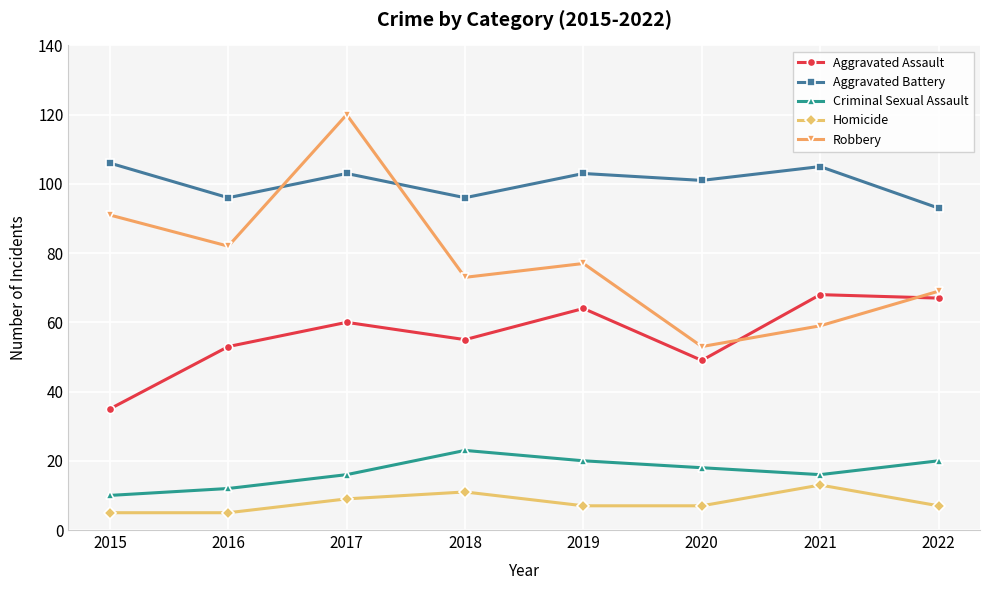

Is it true that Aggravated Battery equals 34 at 2022?

False